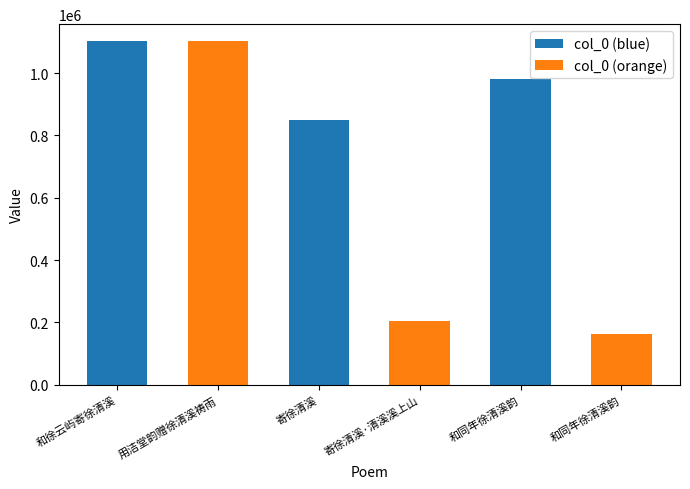

How many bars are there in each group?

2